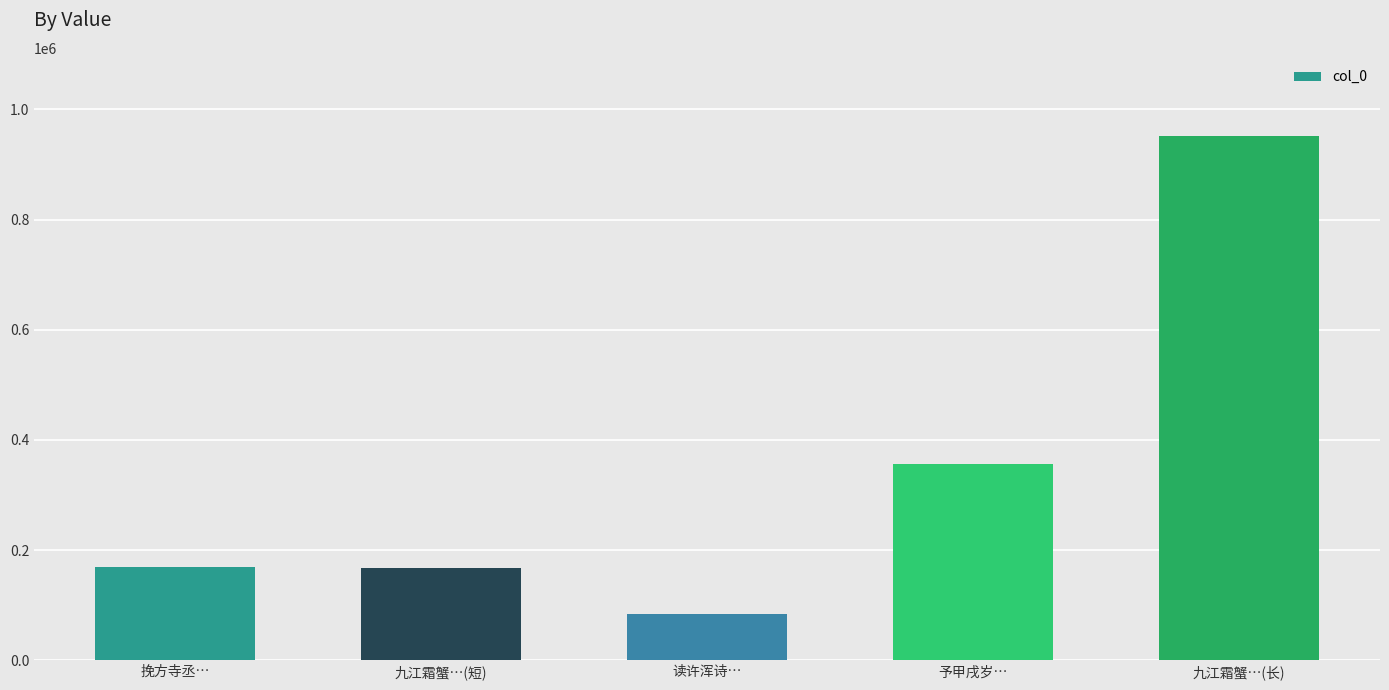

True or false: the data shows 170100 at 挽方寺丞….

True